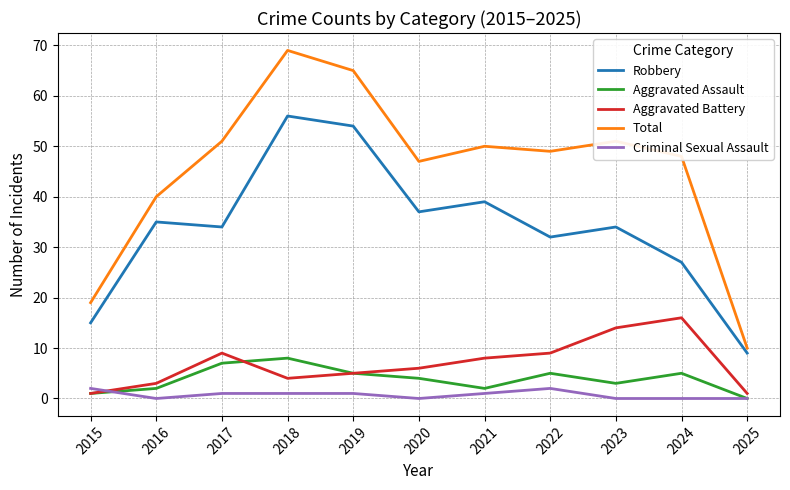

True or false: Robbery and Criminal Sexual Assault cross at least once.

False